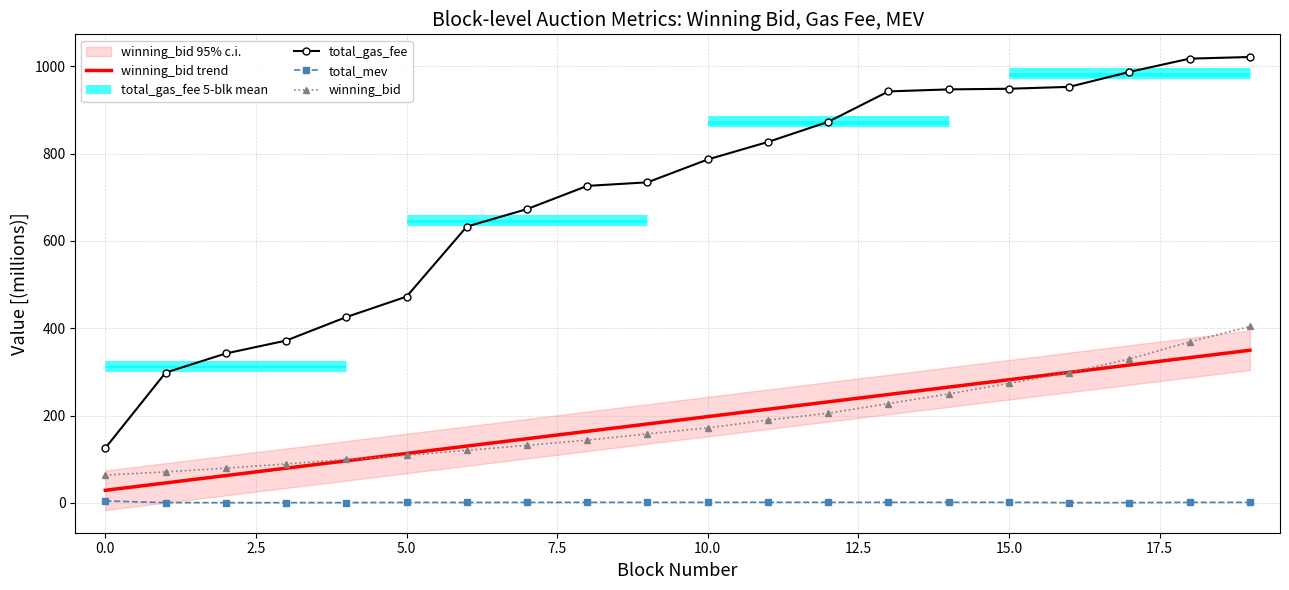

List the series in order of their peak value, highest first.

total_gas_fee, winning_bid, winning_bid trend, total_mev